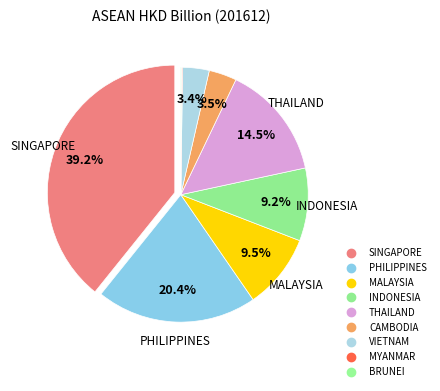

To the nearest percent, what percentage of the pie is SINGAPORE?

39%